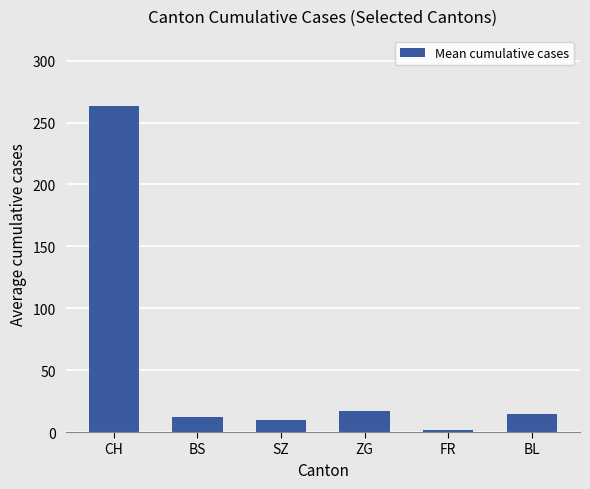

Are the bars horizontal?

No